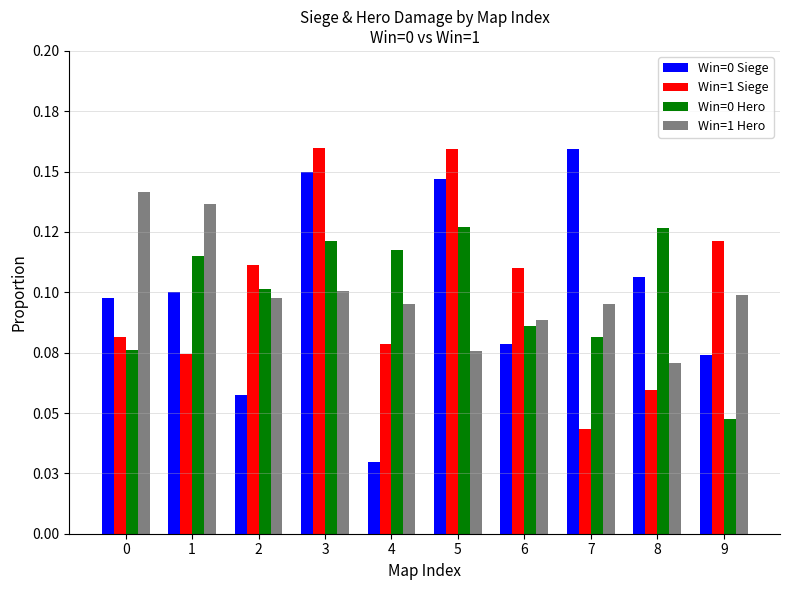

Does the chart contain stacked bars?

No